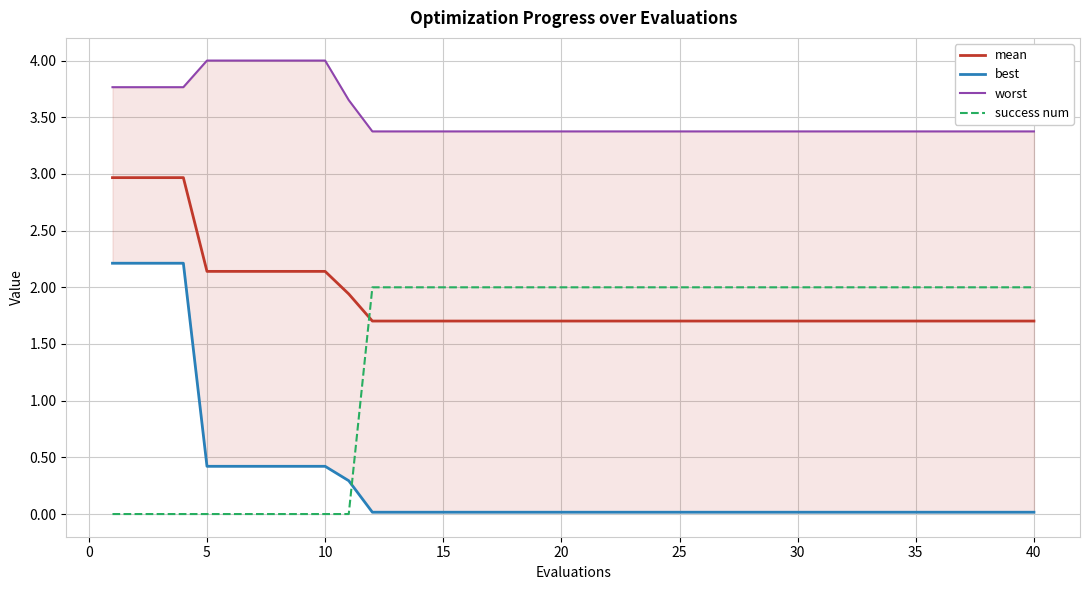

The value of mean at 25 is 1.0. True or false?

False